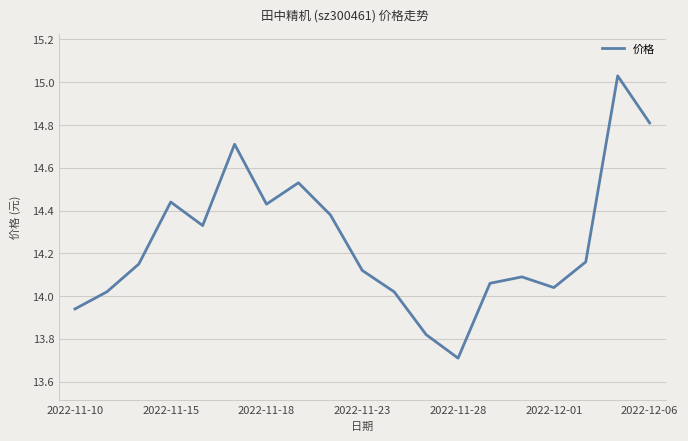

What is the difference between the maximum and minimum values?

1.3